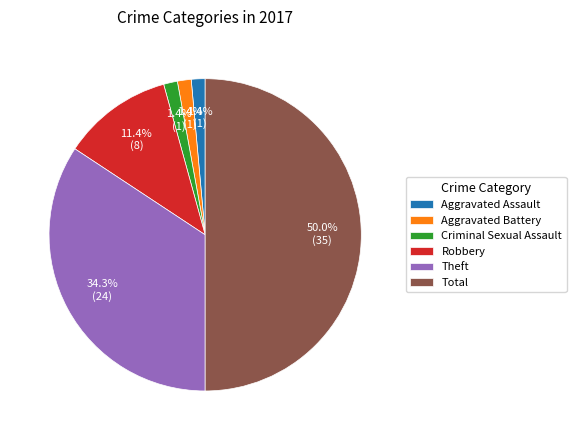

How many segments does this pie chart have?

6